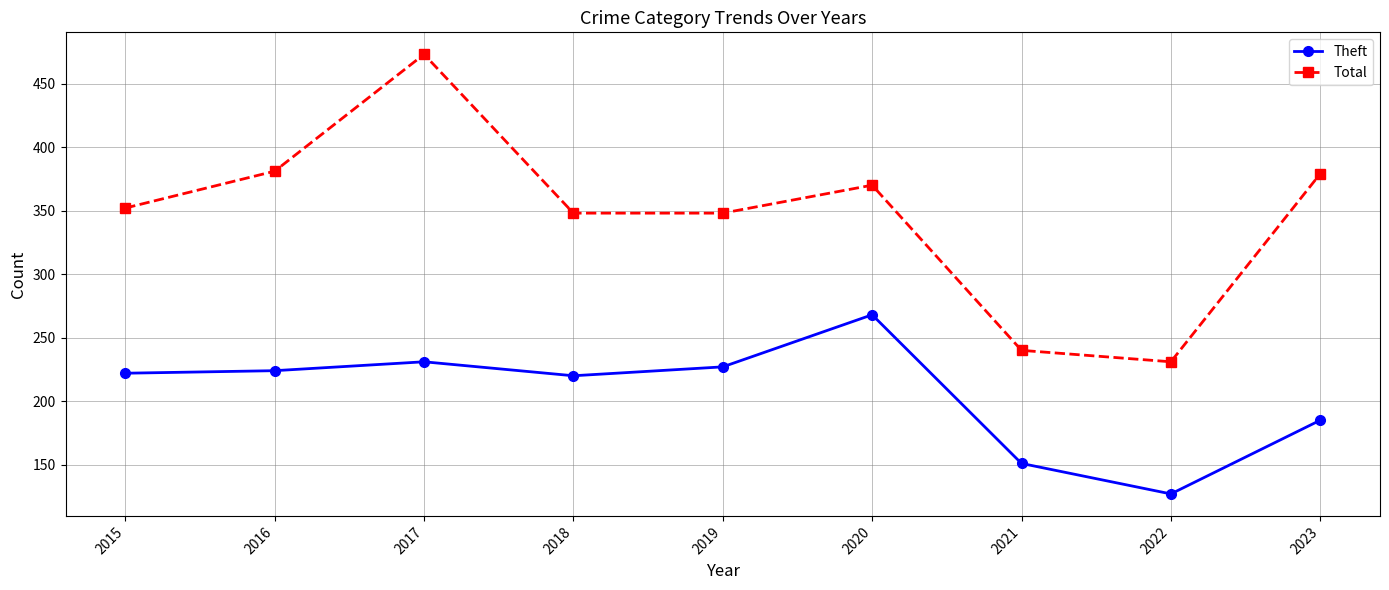

Which series has the largest range (max minus min)?

Total